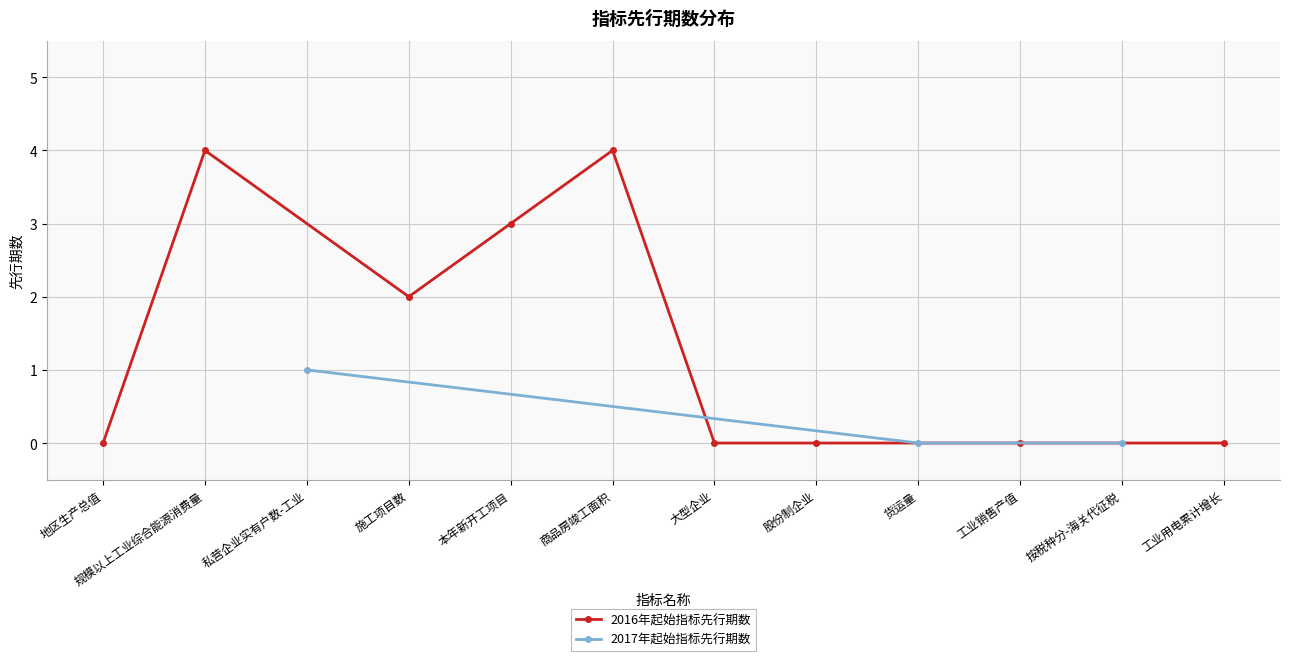

Which has a higher value, 工业销售产值 or 货运量?

工业销售产值